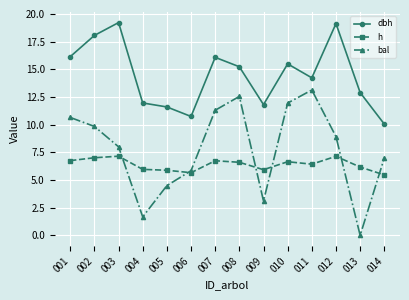

The bal series shows 13.1 at 011. True or false?

True